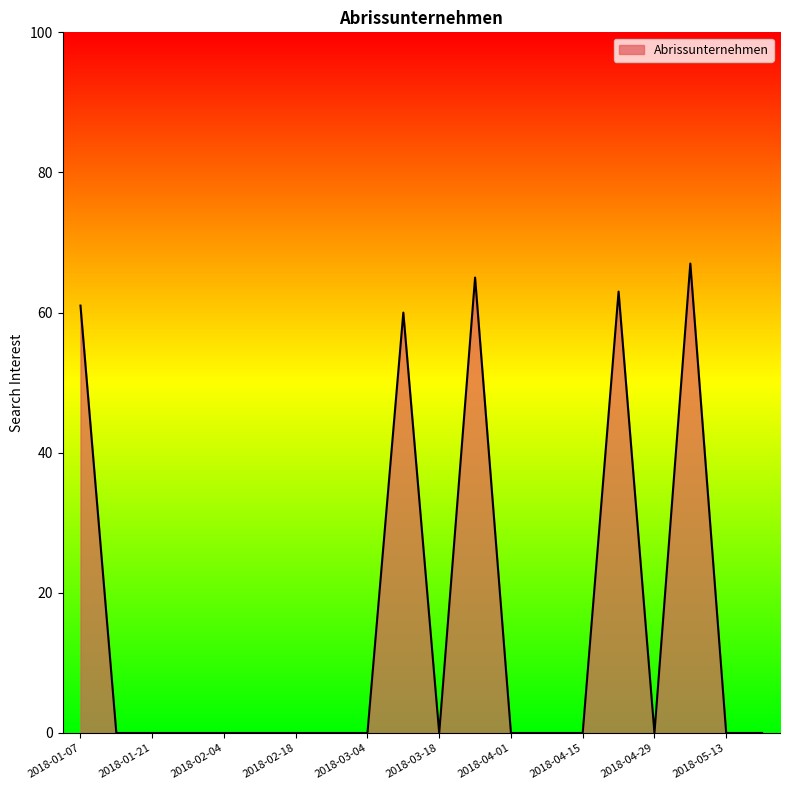

What is the maximum value shown in the chart?

67